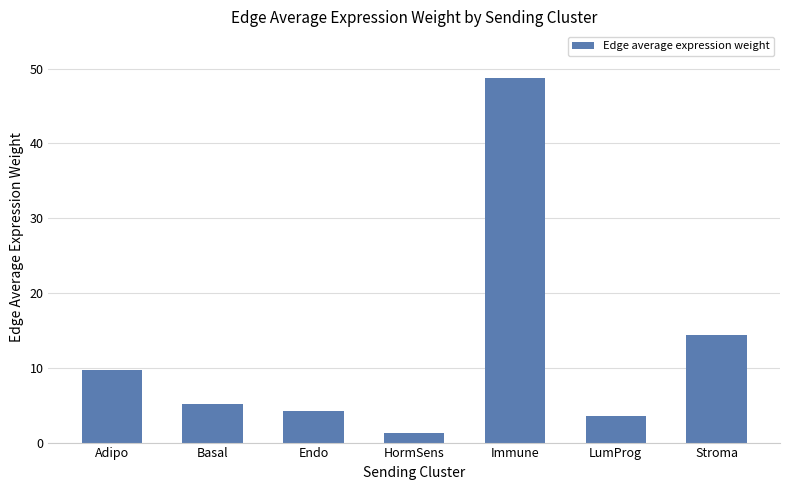

What is the ratio of the value at HormSens to the value at LumProg?

0.4